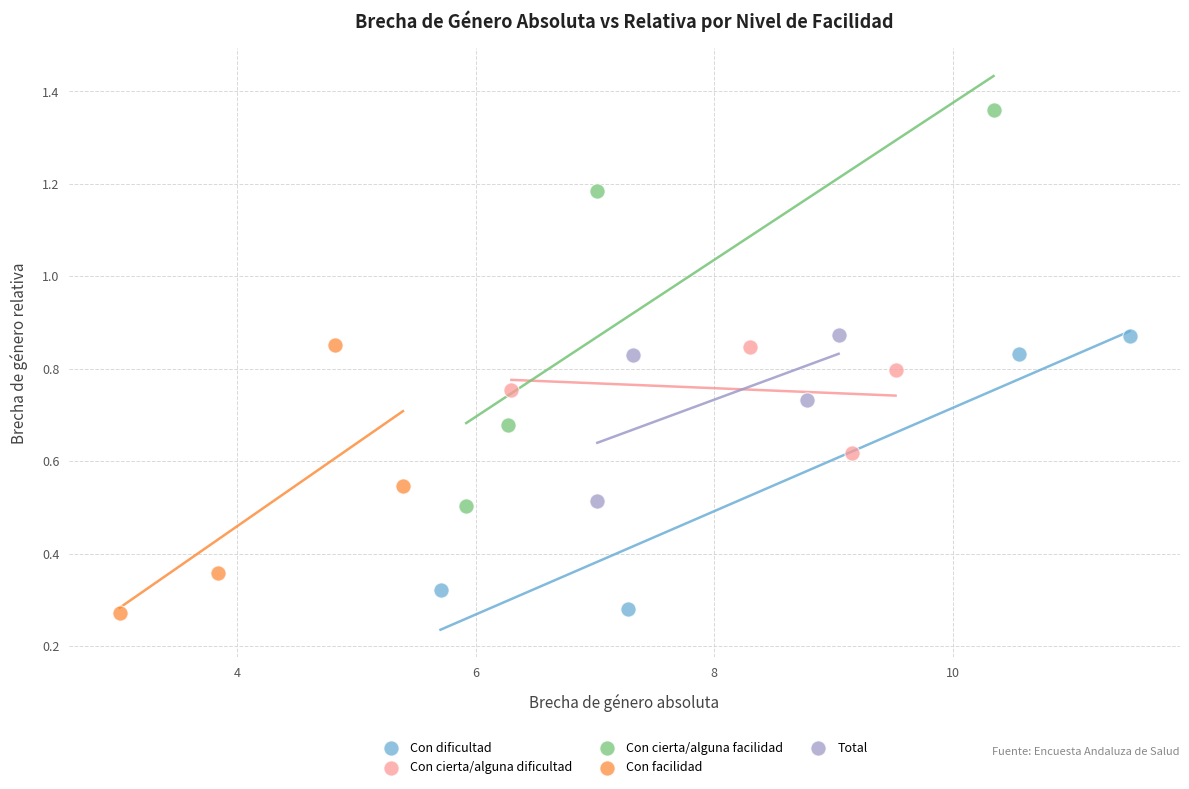

Which series has the largest Y range (max minus min)?

Con cierta/alguna facilidad